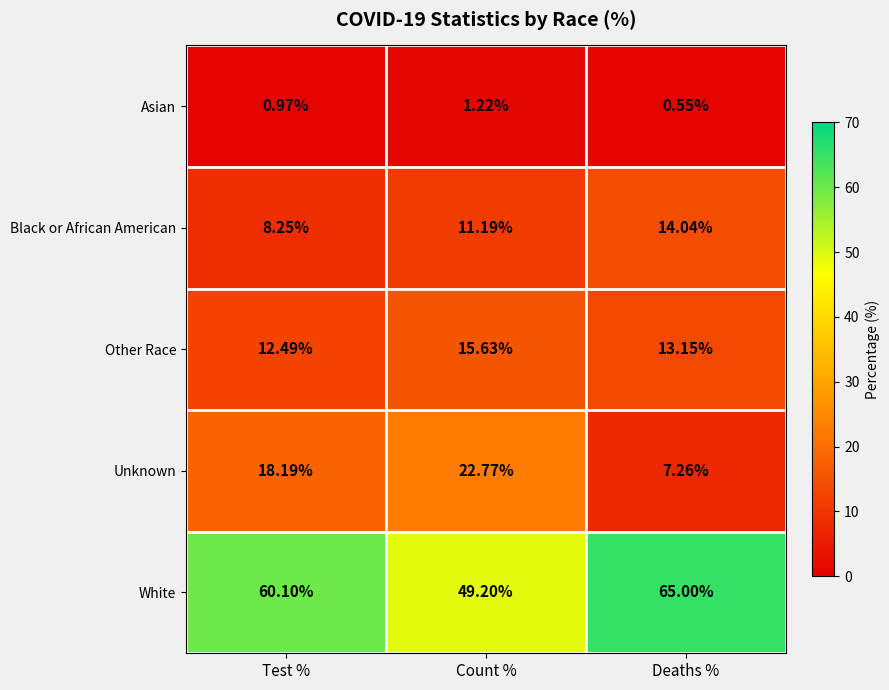

At Count %, list the series in order from largest to smallest.

White, Unknown, Other Race, Black or African American, Asian